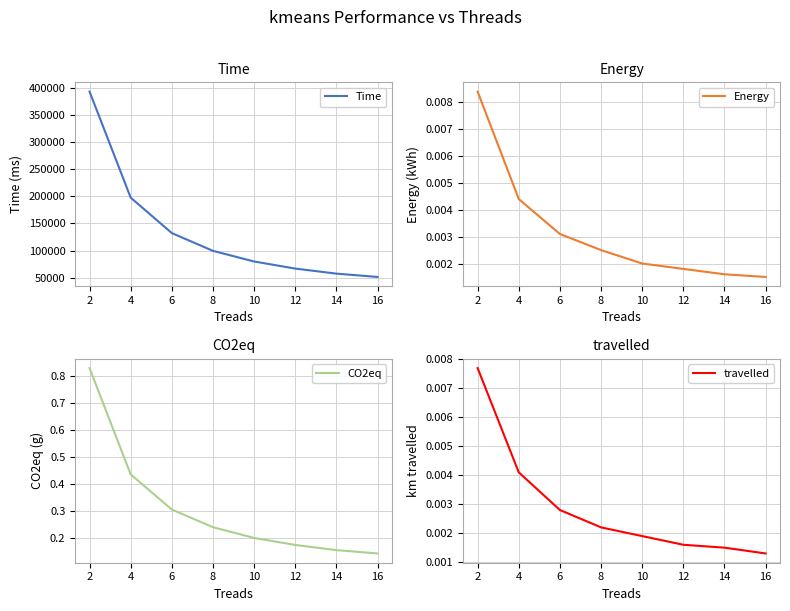

Rank the categories by travelled value from lowest to highest.

16, 14, 12, 10, 8, 6, 4, 2